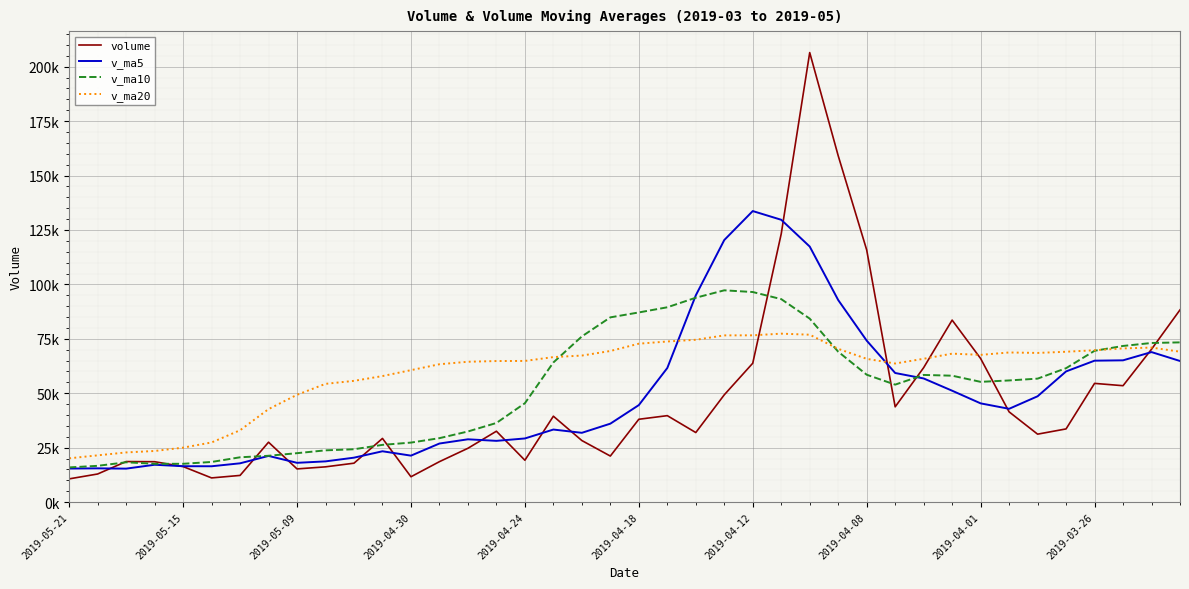

Which series has the widest spread of values?

volume